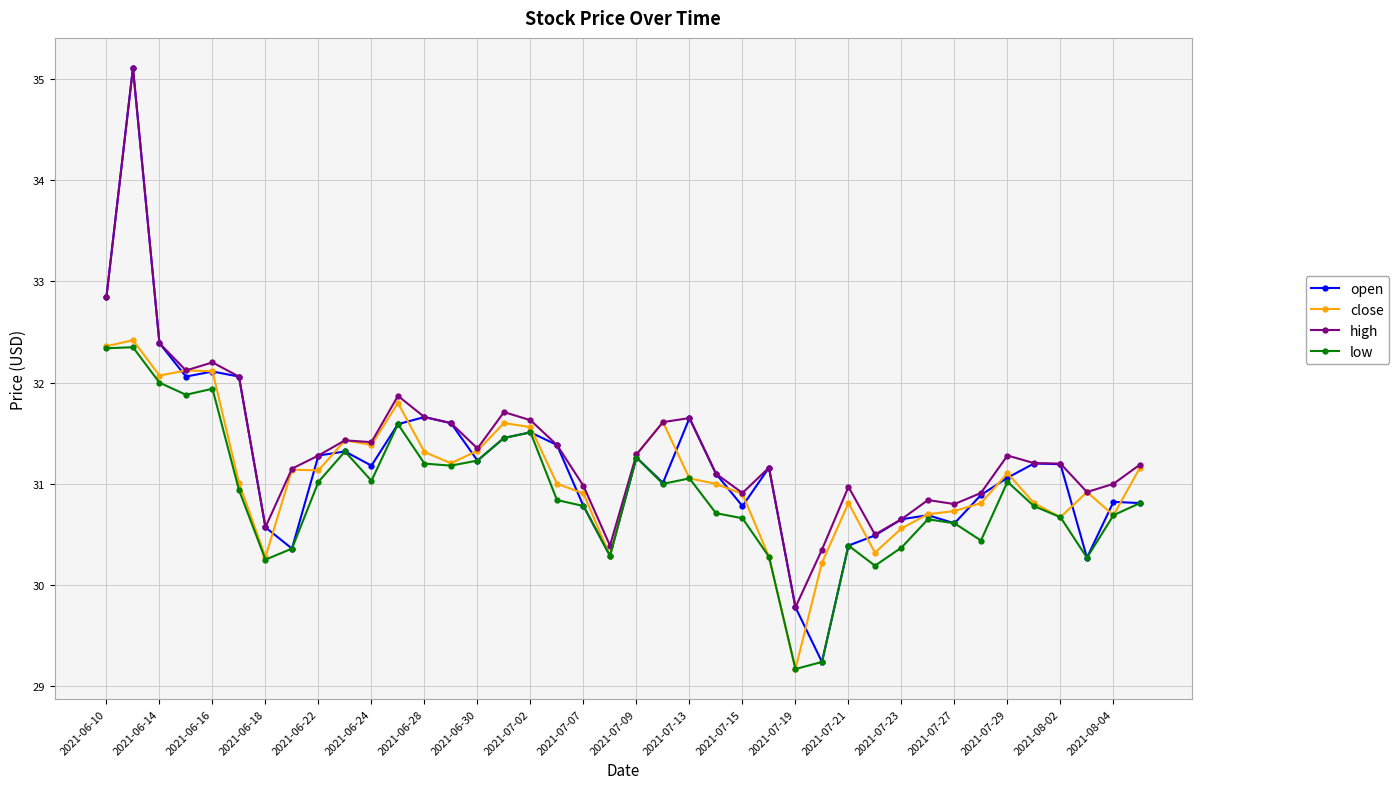

Which series has the widest spread of values?

open